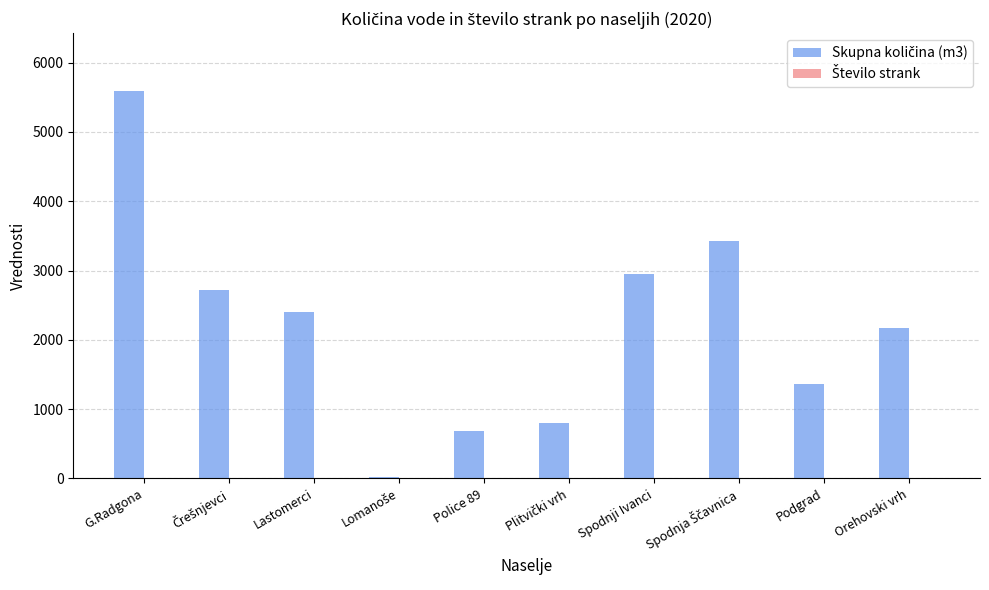

Which label corresponds to the largest value in the chart?

G.Radgona